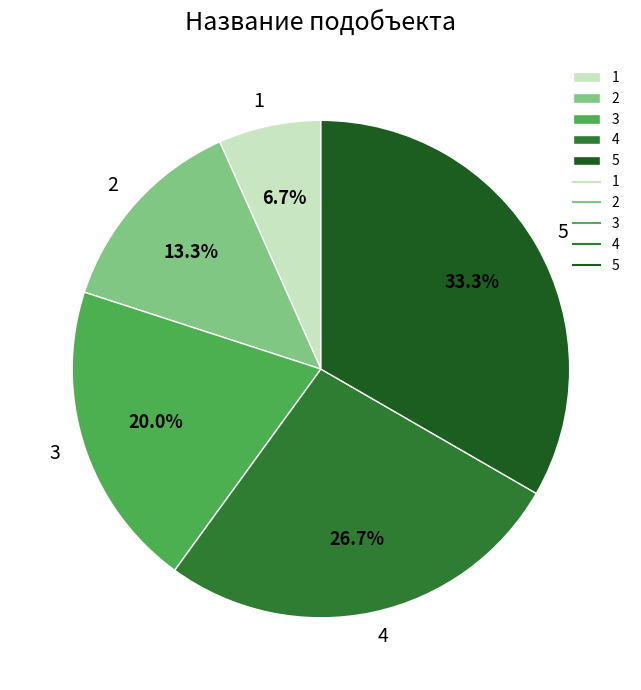

To the nearest percent, what portion does 1 represent?

7%